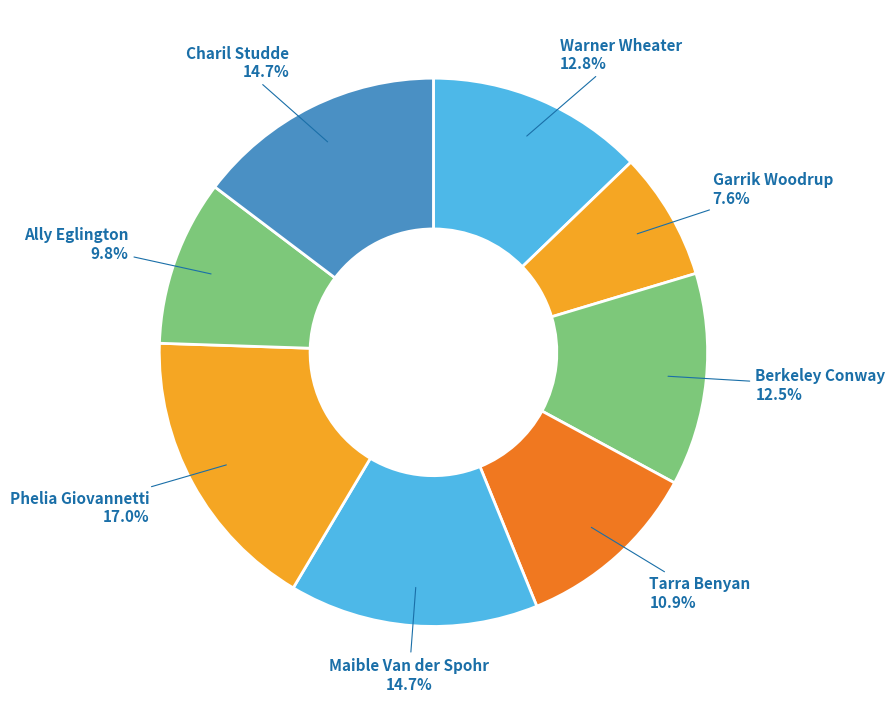

What percentage is the Warner Wheater slice, to the nearest percent?

13%